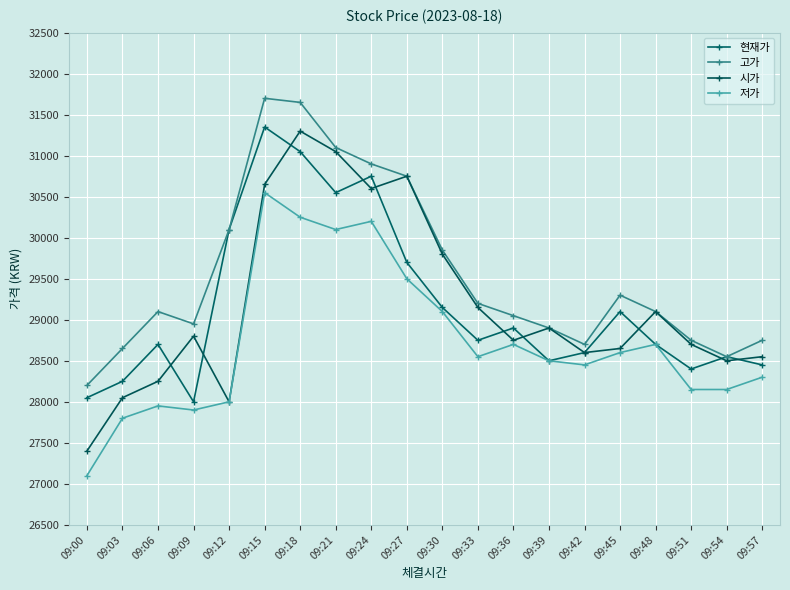

Which series changed the most between 09:27 and 09:51?

시가